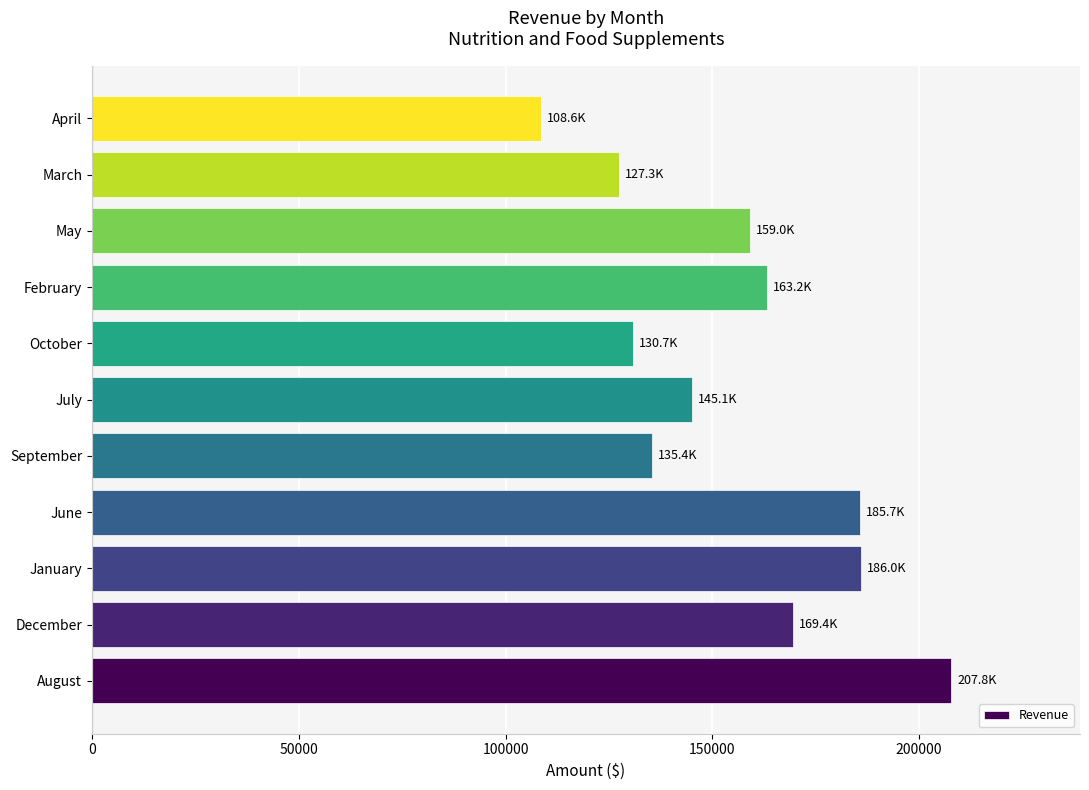

The value at February is 58201. True or false?

False